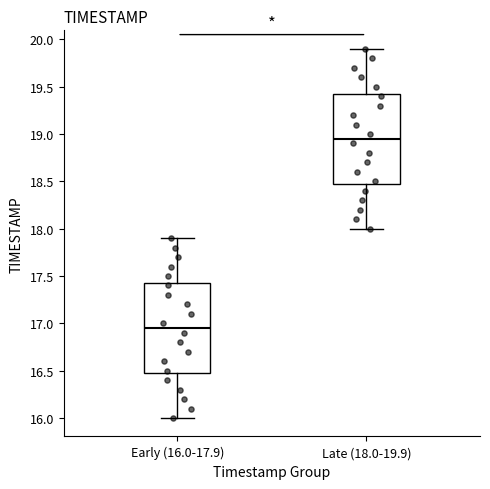

Reading left to right, transcribe this box plot: for each box, give where its median line is, the range the box spans, and where its two whiskers end, as read against the y-axis. The values are not printed on the chart, so give them approximately, as read against the axis.

Early (16.0-17.9): median 16.95, box 16.50 to 17.45, whiskers 16.00 to 17.90
Late (18.0-19.9): median 18.95, box 18.50 to 19.45, whiskers 18.00 to 19.90